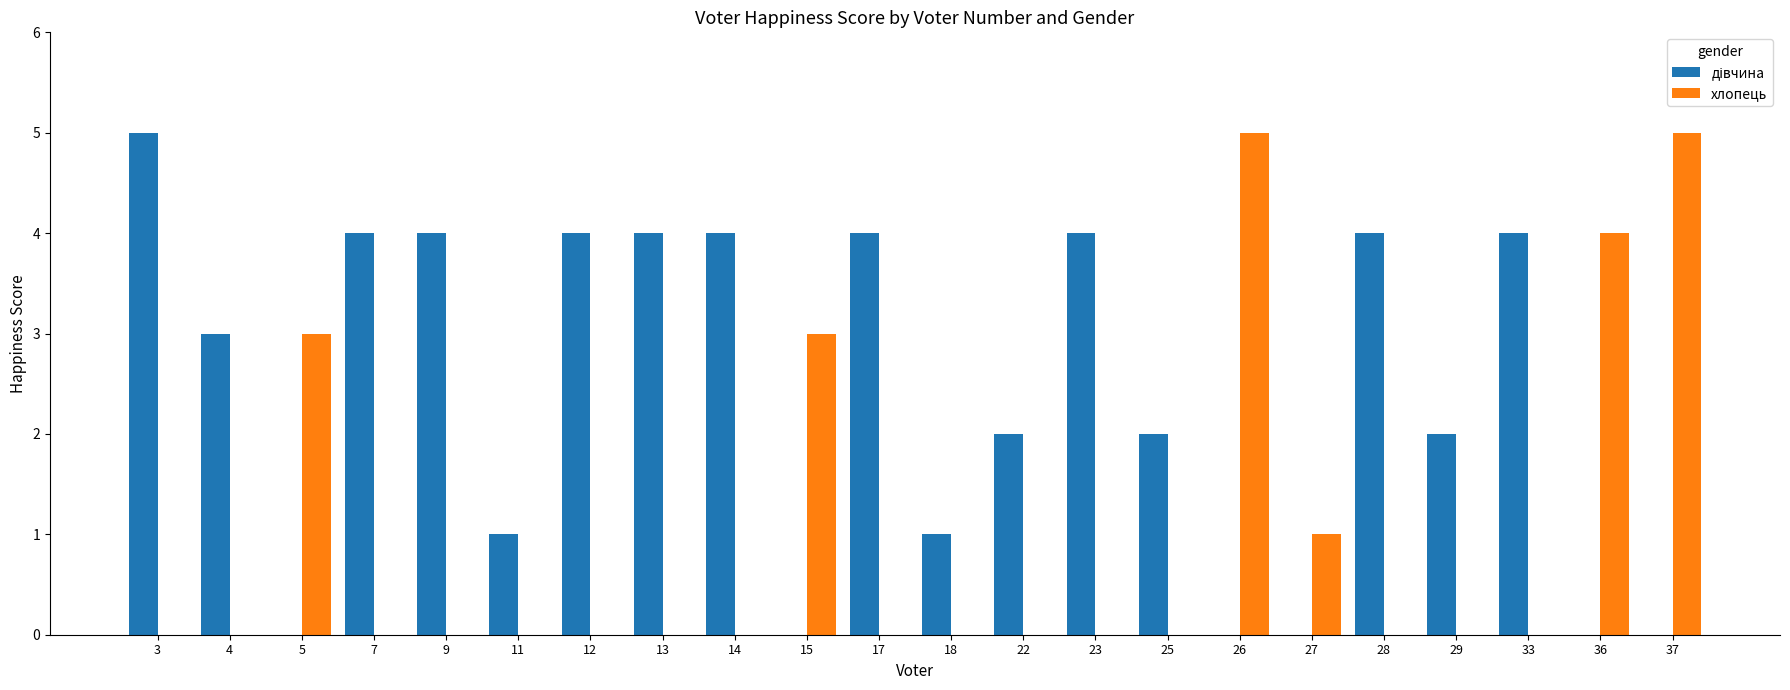

The хлопець series shows 0 at 29. True or false?

True